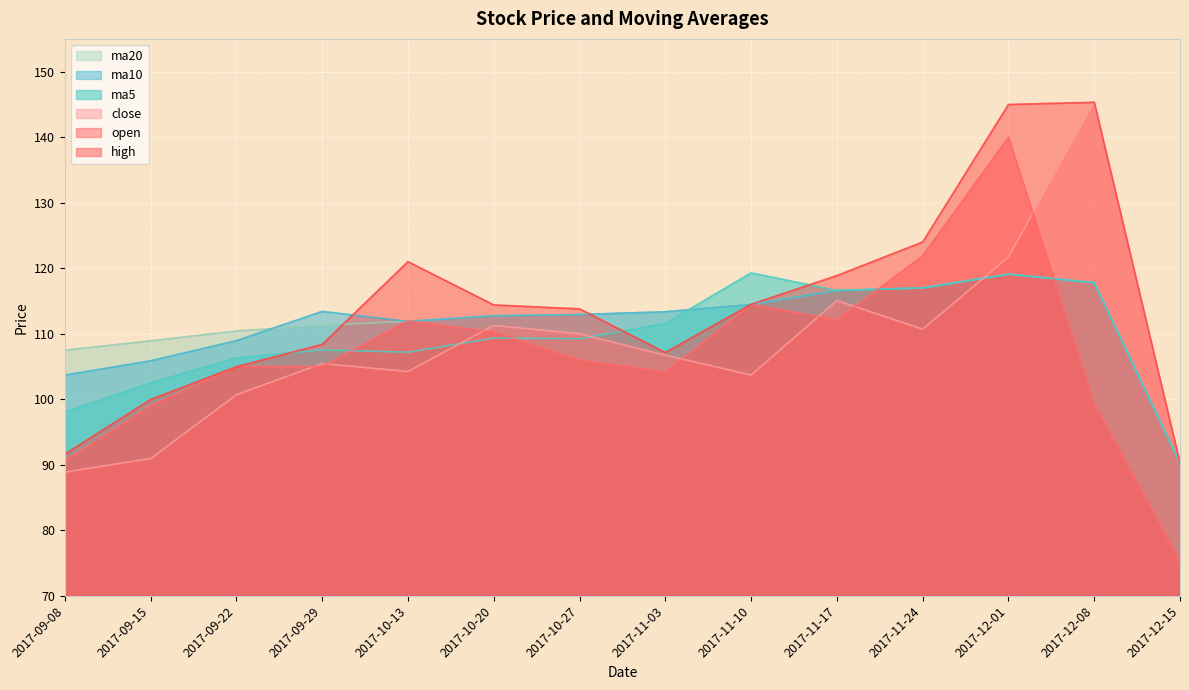

Is the value of high at 2017-10-20 greater than the value of ma20 at 2017-09-15?

Yes